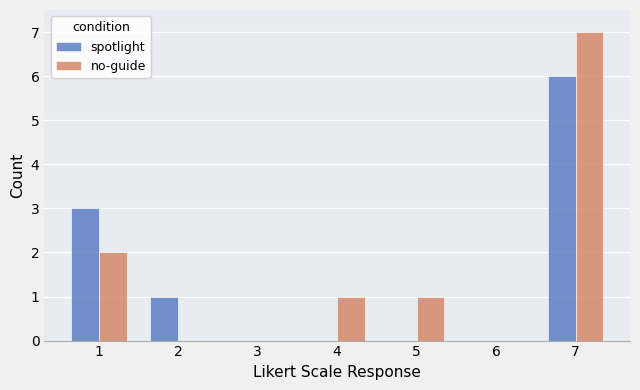

What is the sum of all spotlight values?

10